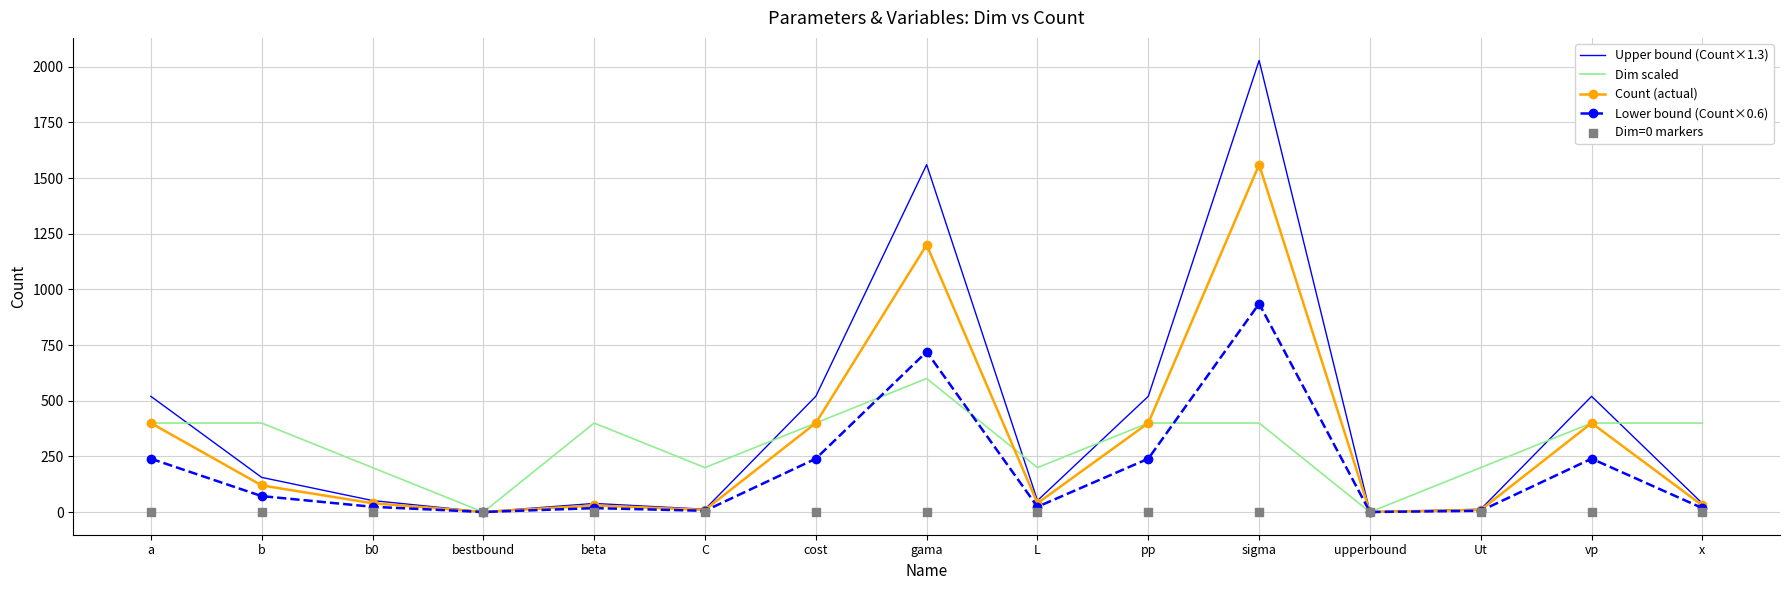

At which category is the sum across all series the highest?

sigma